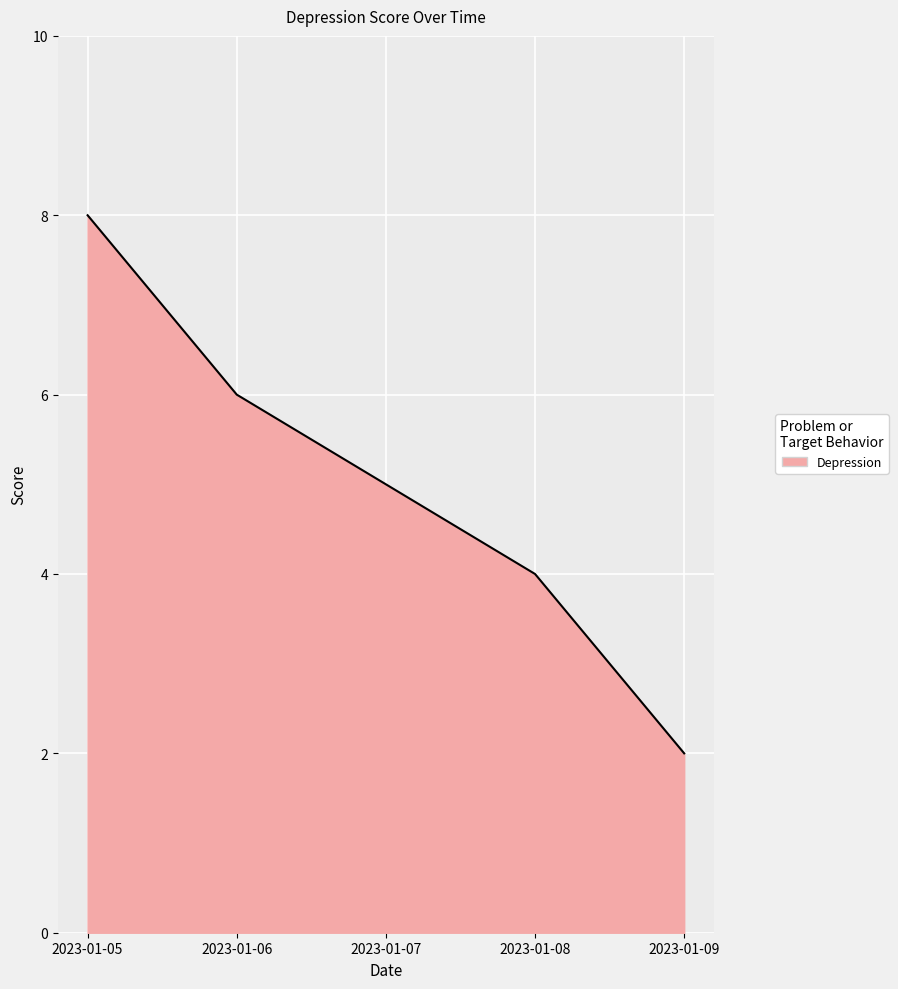

What is the maximum value shown in the chart?

8